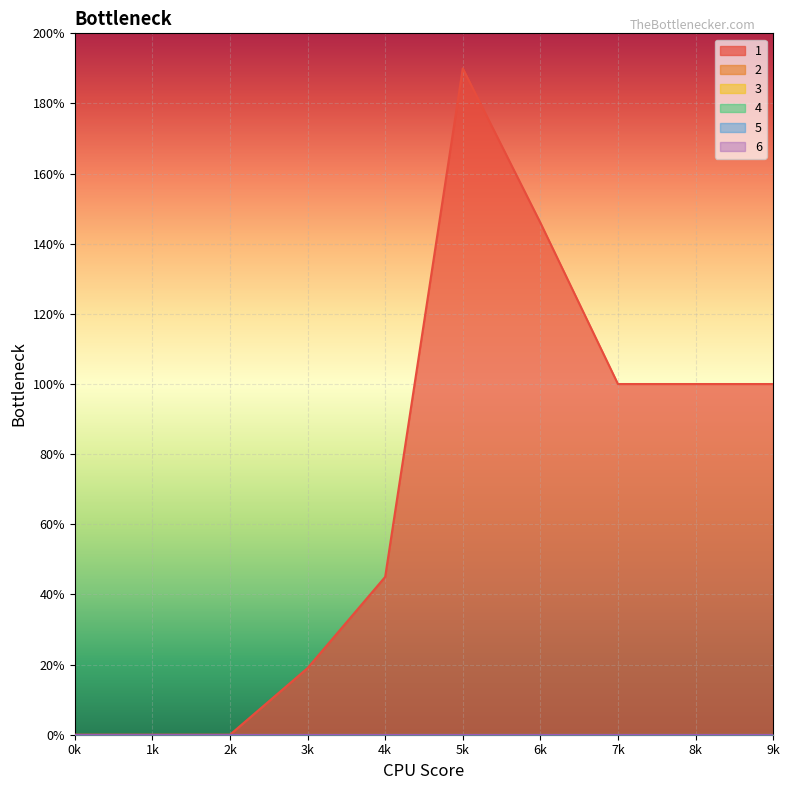

True or false: 5 and 2 intersect in this chart.

False